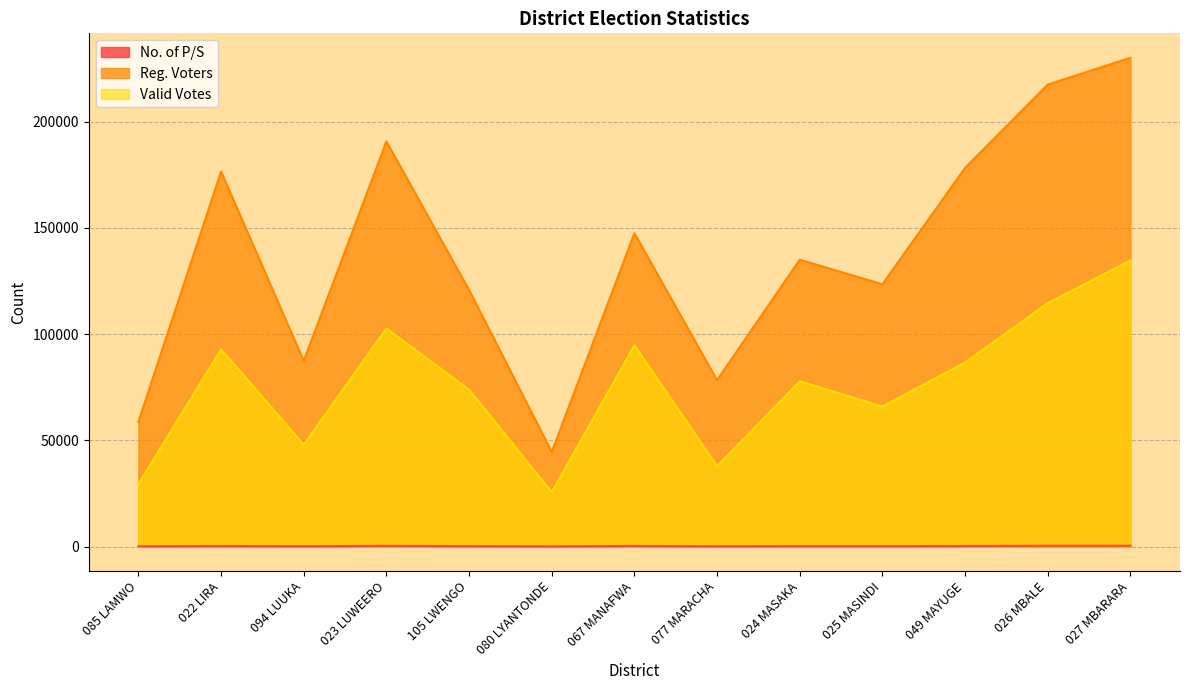

True or false: No. of P/S and Valid Votes intersect in this chart.

False